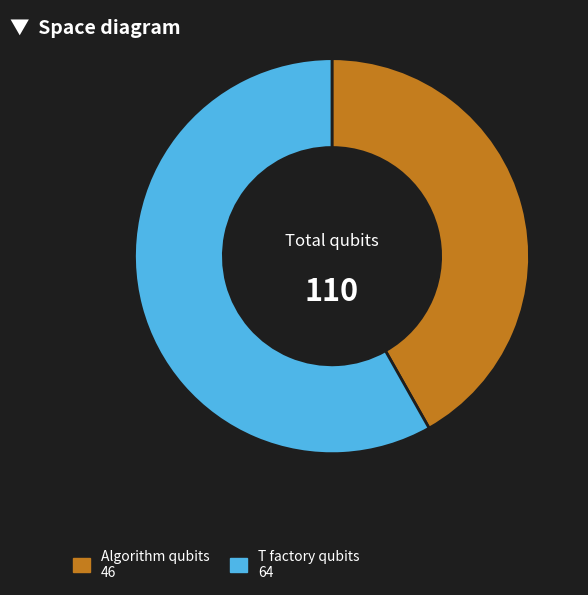

Does any single category account for the majority?

Yes